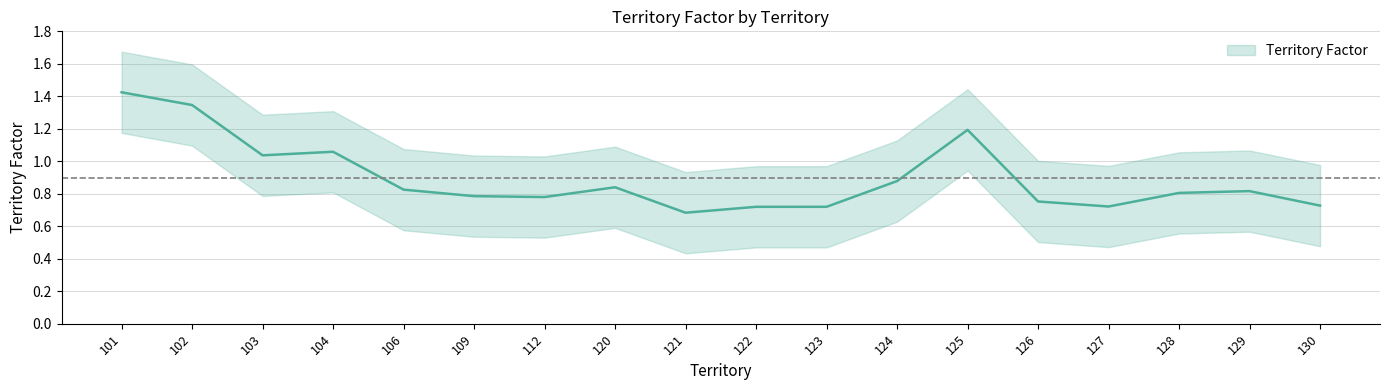

Which label corresponds to the largest value in the chart?

101